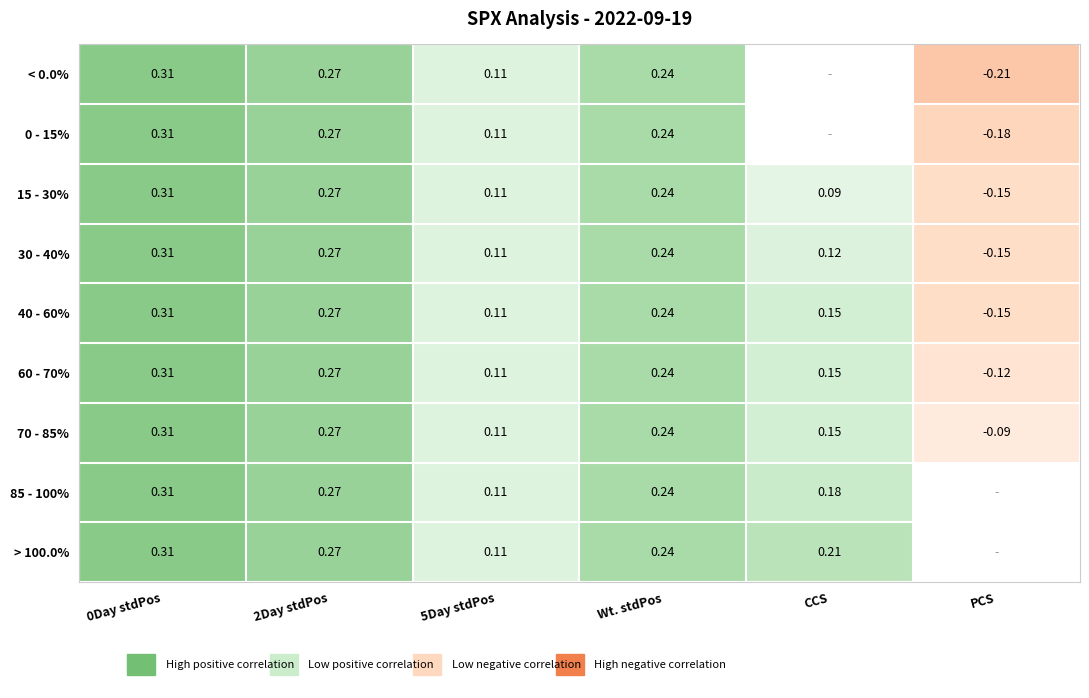

At which category is the sum across all series the highest?

0Day stdPos